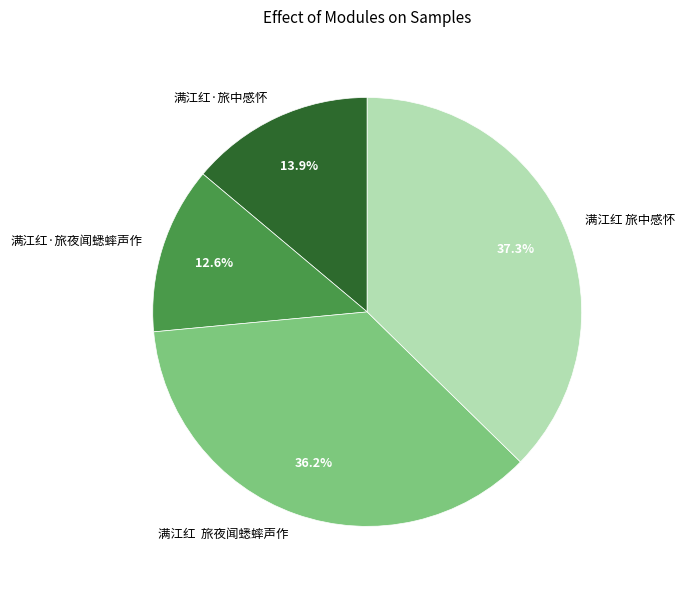

How many slices are in this pie chart?

4